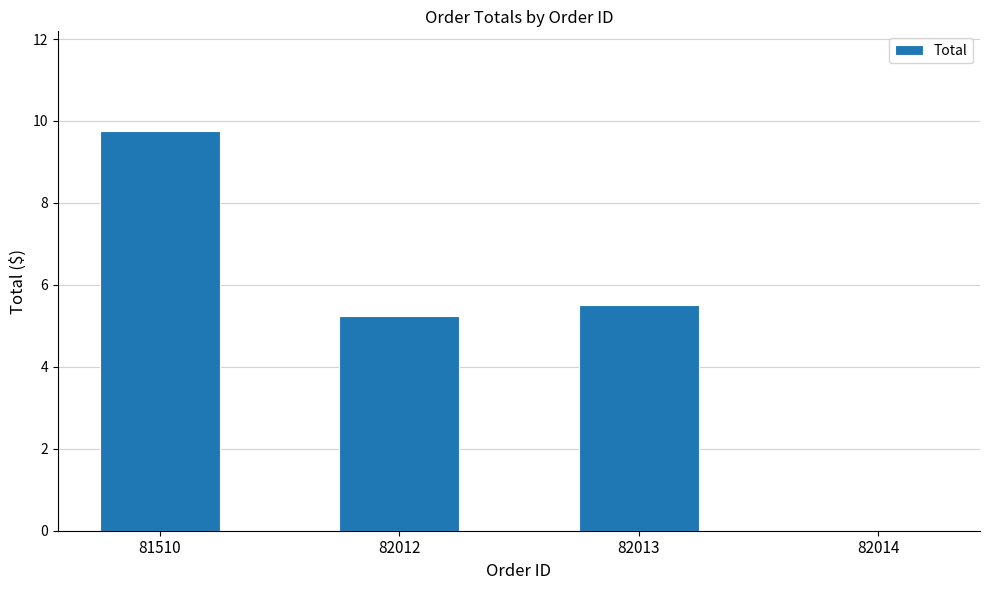

At which label does the data first exceed 5?

81510